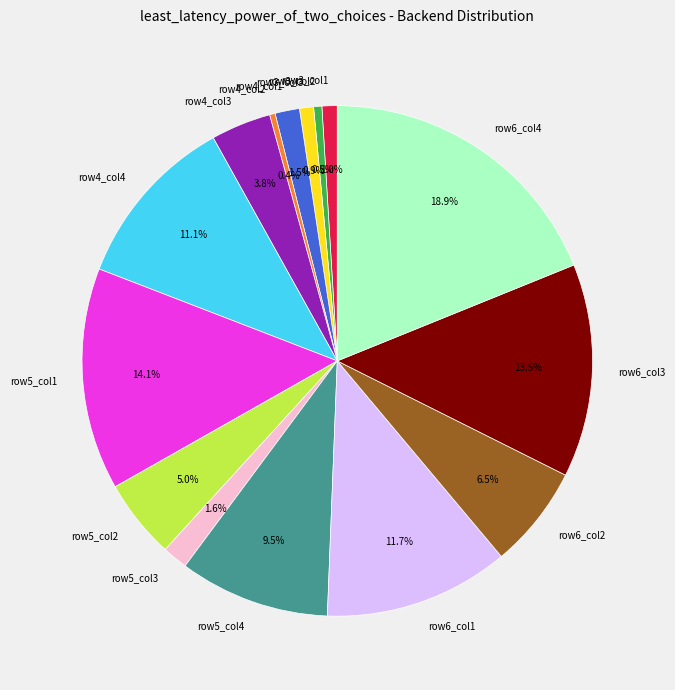

Is row4_col1 the majority of the pie?

No